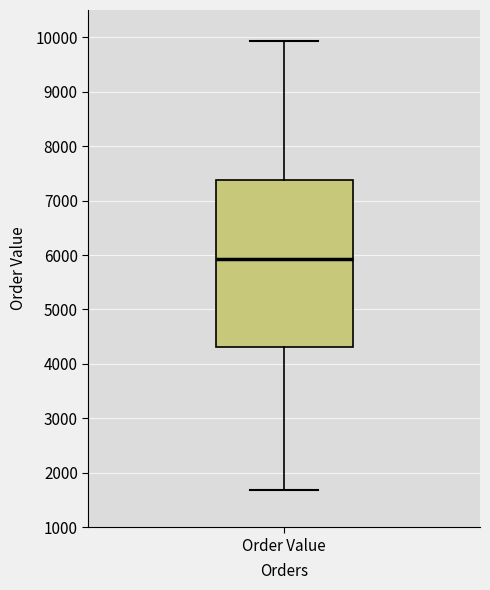

Read this box plot against the y-axis: the position of the median line, the range covered by the box, and the ends of both whiskers. The values are not printed on the chart, so give them approximately, as read against the axis.

median 5900, box 4300 to 7400, whiskers 1700 to 9900